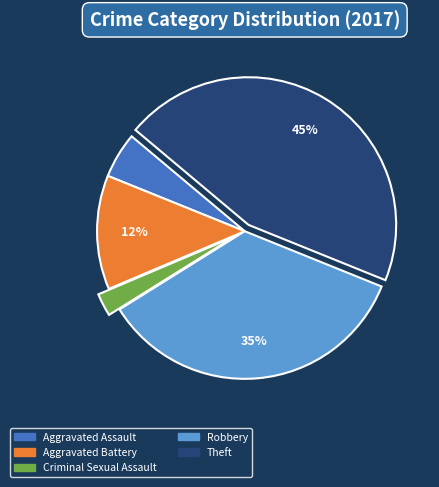

Does any single category account for the majority?

No